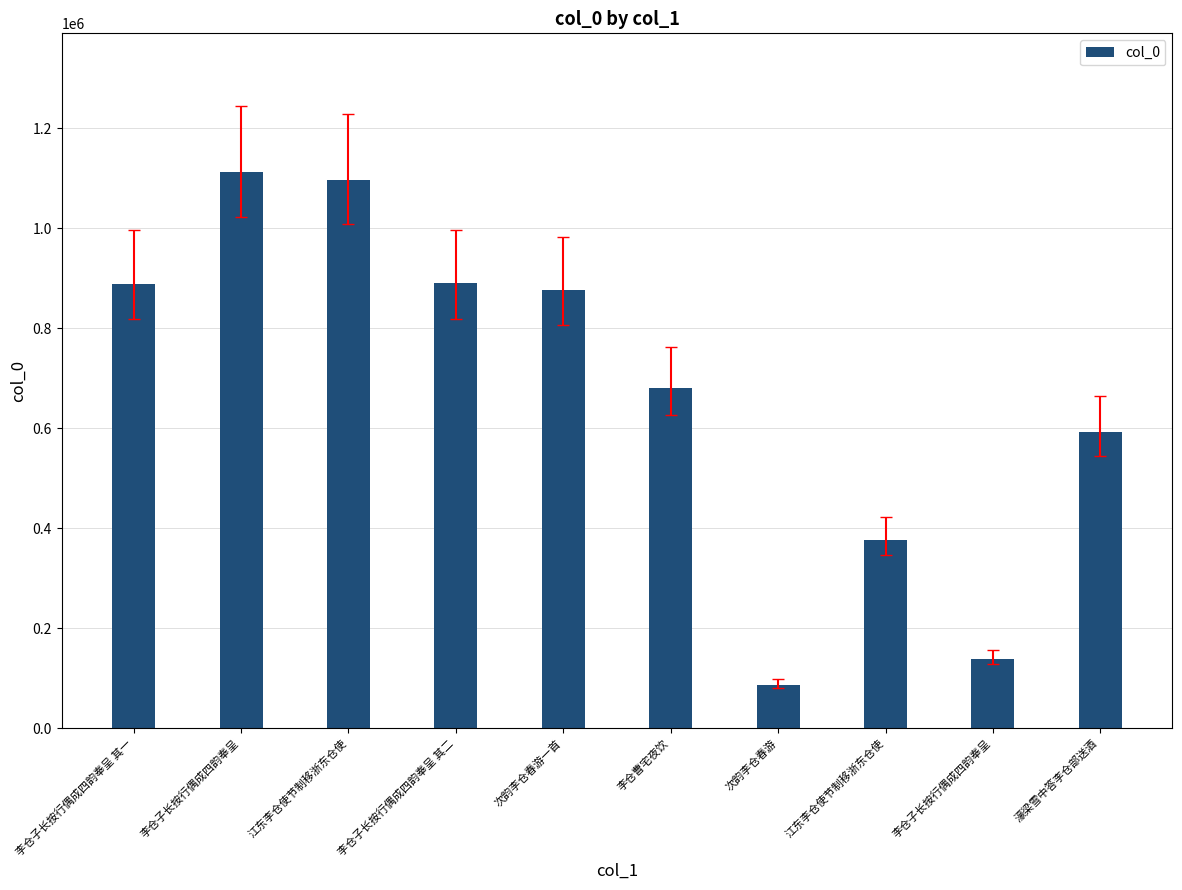

What is the change in value from 李仓子长按行偶成四韵奉呈 其二 to 李仓曹宅夜饮?

-209072